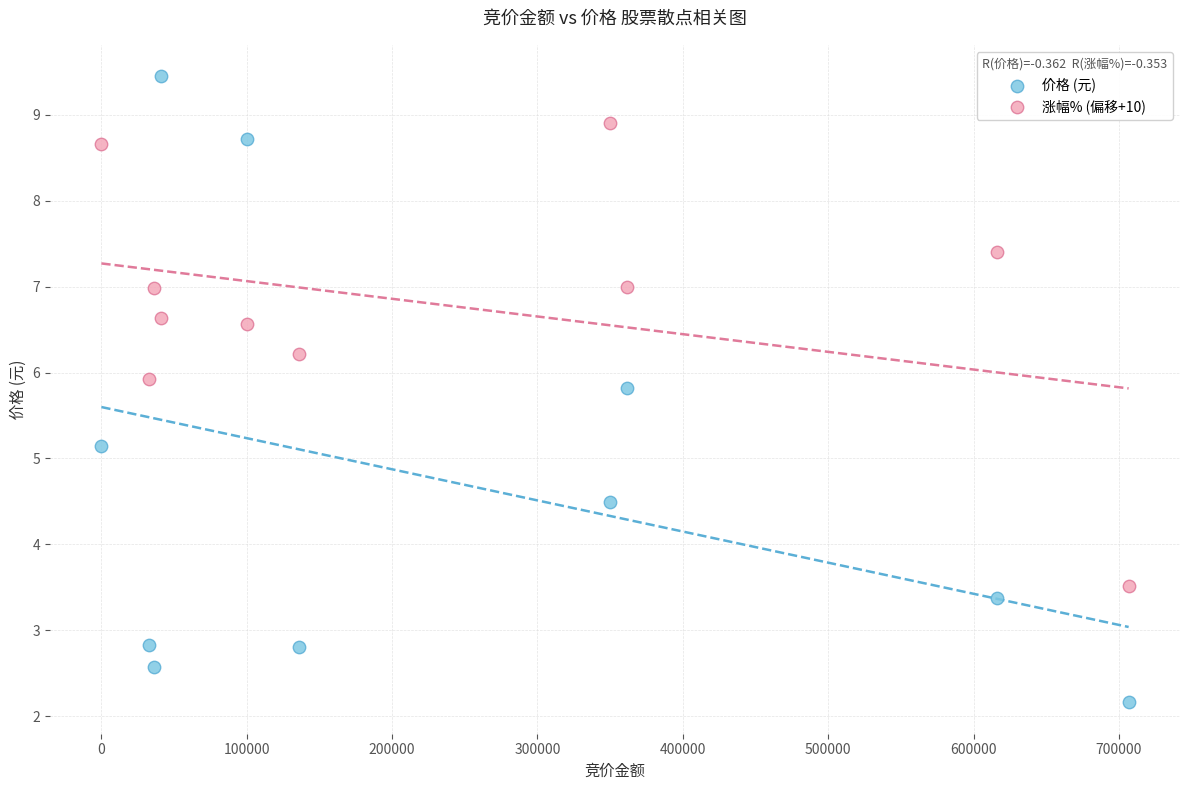

Which series contains the lowest Y value?

价格 (元)